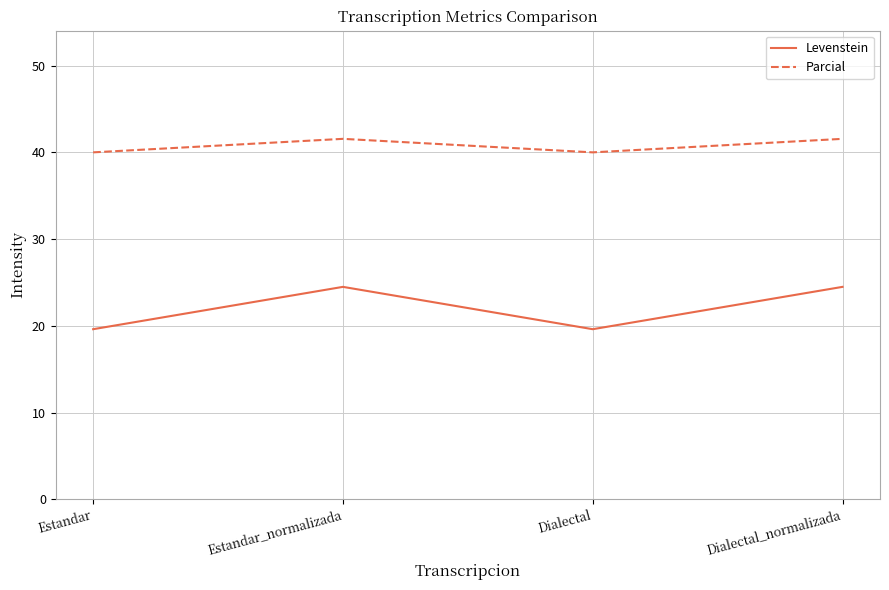

Rank the series at Estandar from lowest to highest value.

Levenstein, Parcial